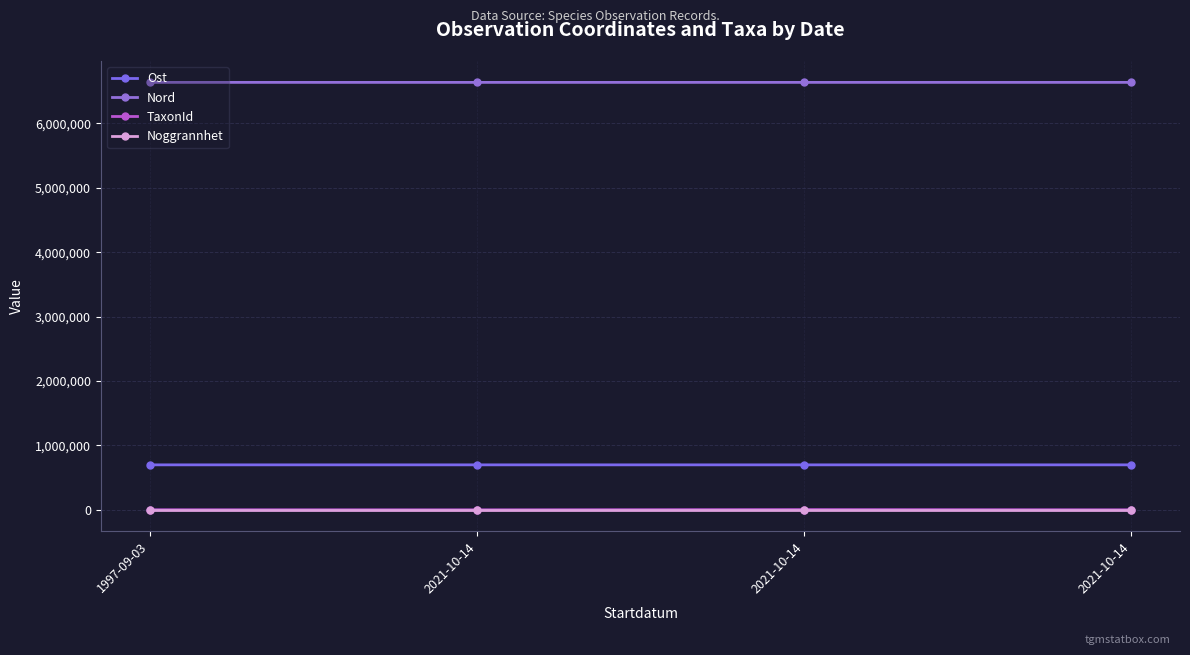

What is the difference between the maximum and minimum values in the Nord series?

233.9